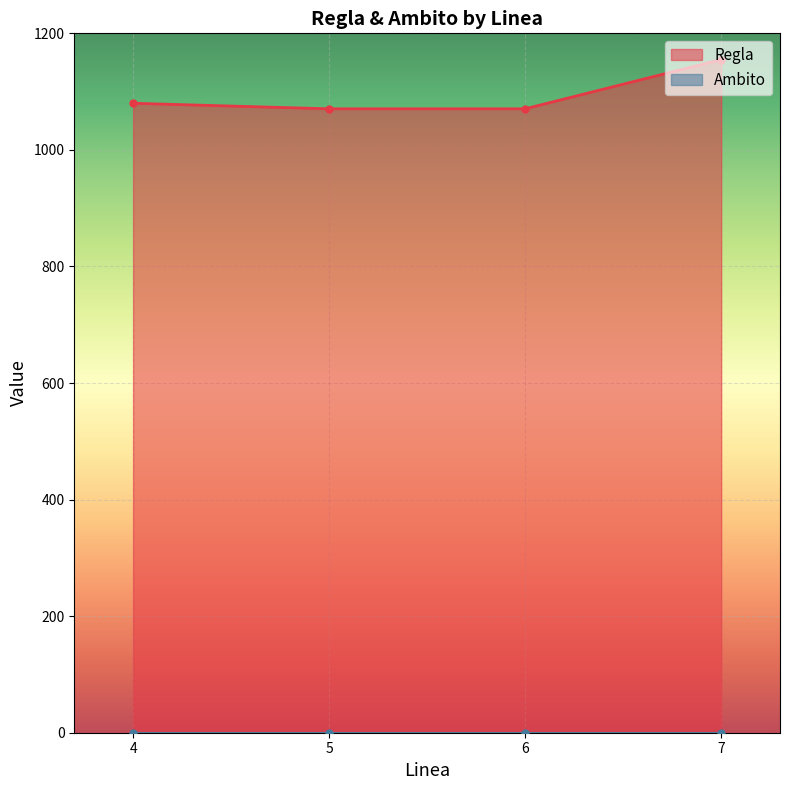

What is the value of the Regla point at the 3rd from the left?

1070.5